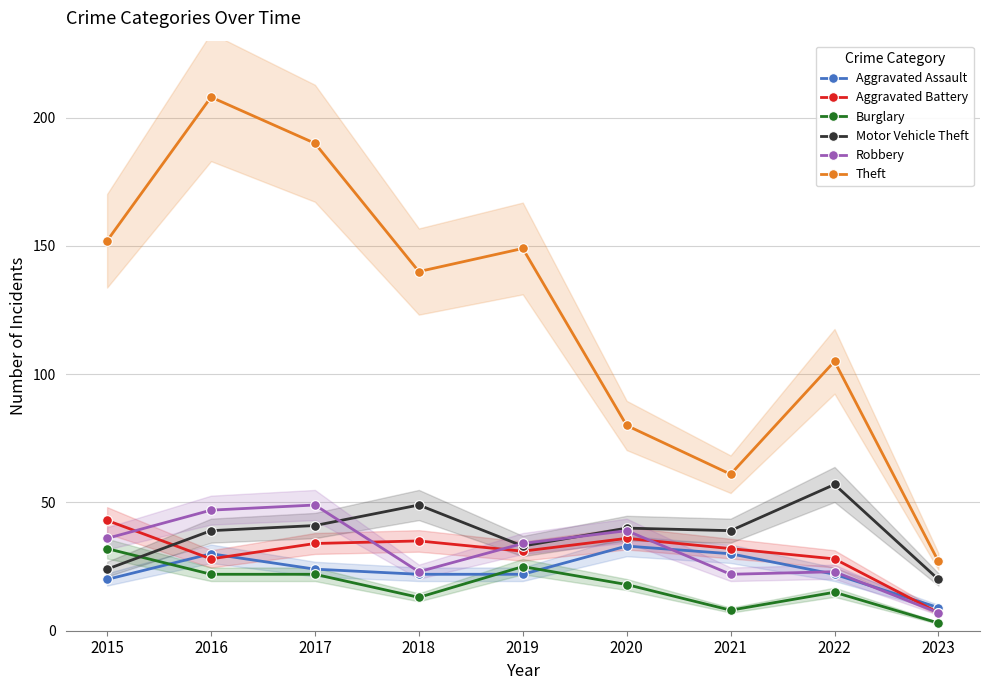

At which label is Burglary closest to 17?

2020